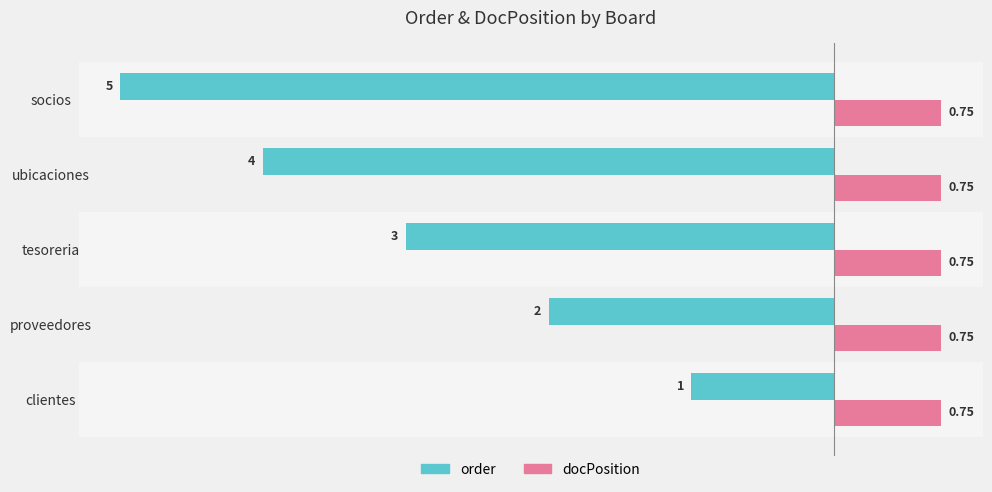

At how many categories does at least one series exceed 0?

5